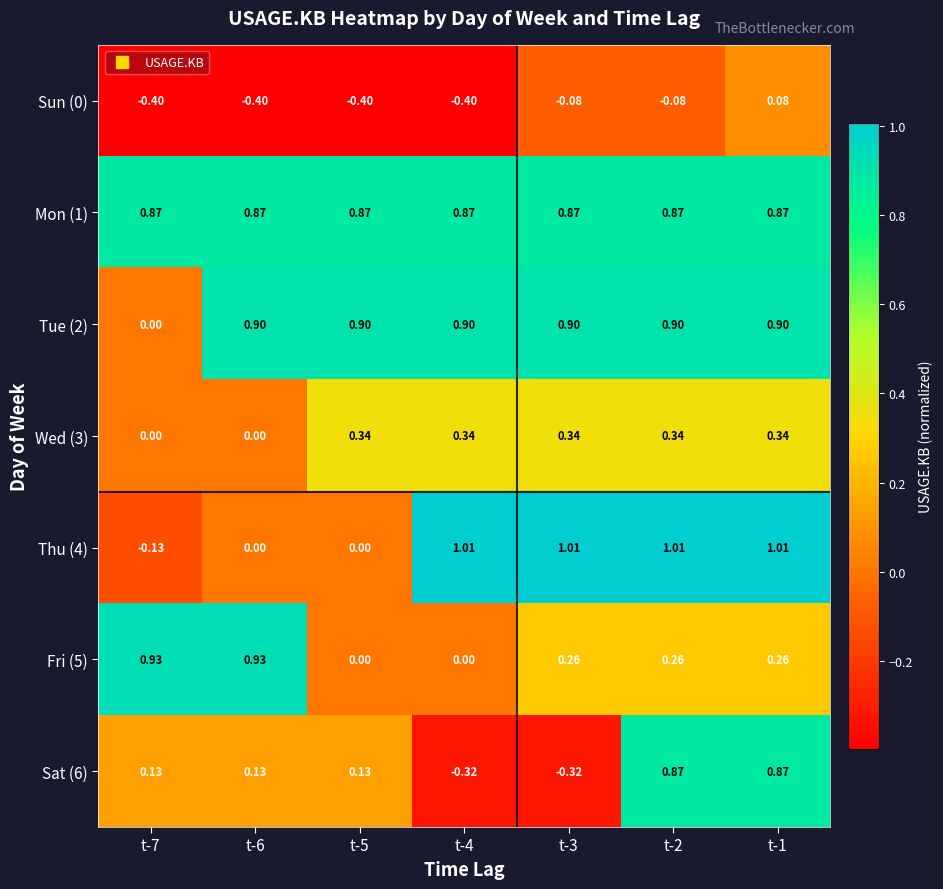

Is the value of Sat (6) at t-1 greater than the value of Tue (2) at t-4?

No